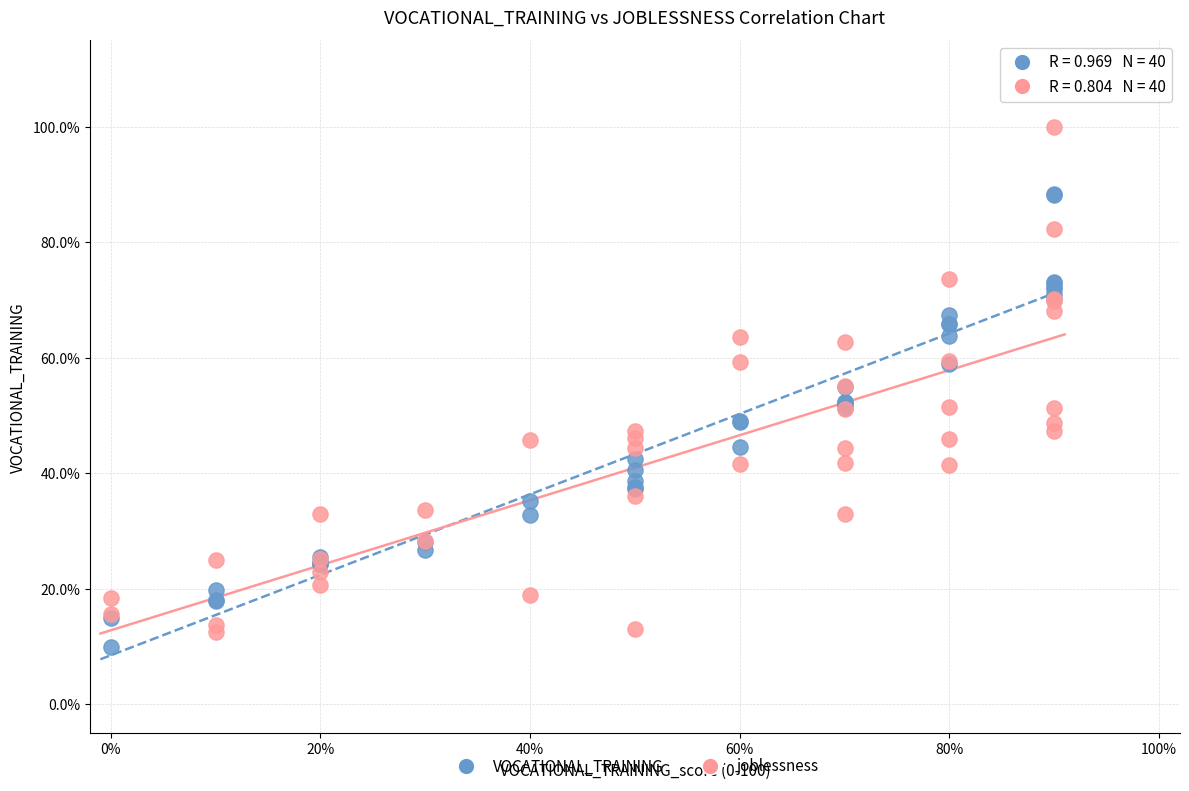

What are all the series names shown in the legend?

VOCATIONAL_TRAINING, joblessness